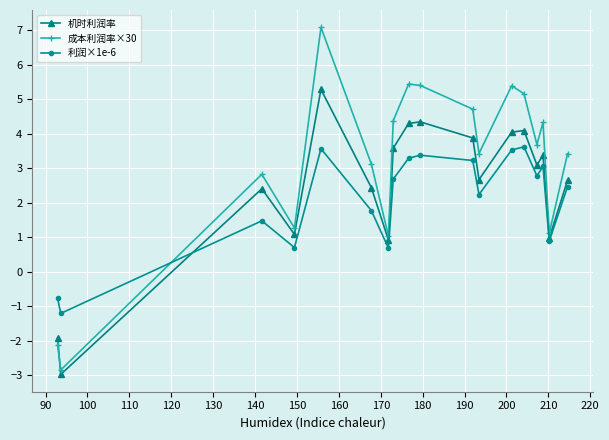

At how many categories does at least one series exceed -1?

17